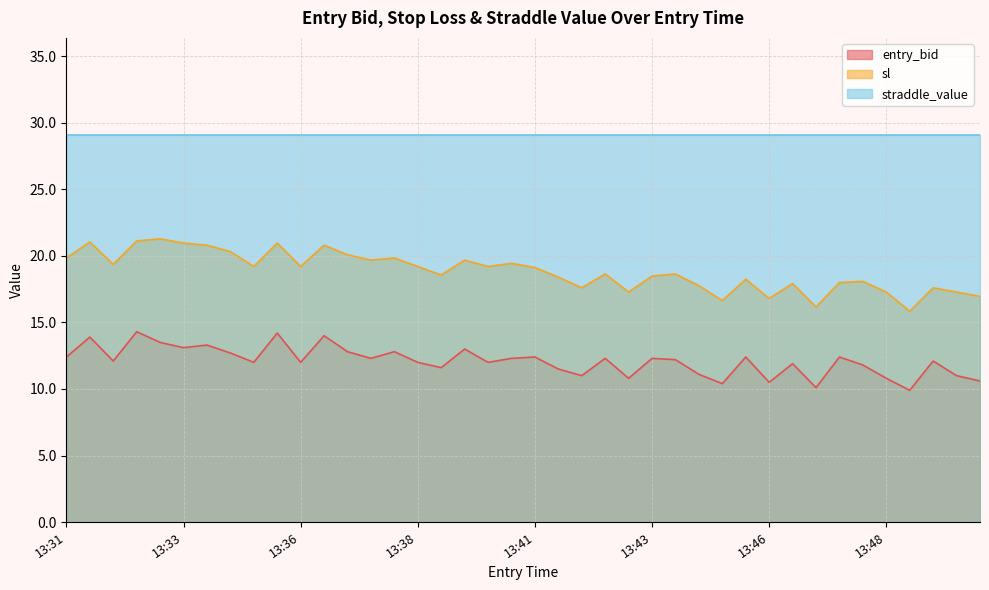

What is the approximate value of entry_bid at 13:48?

10.8